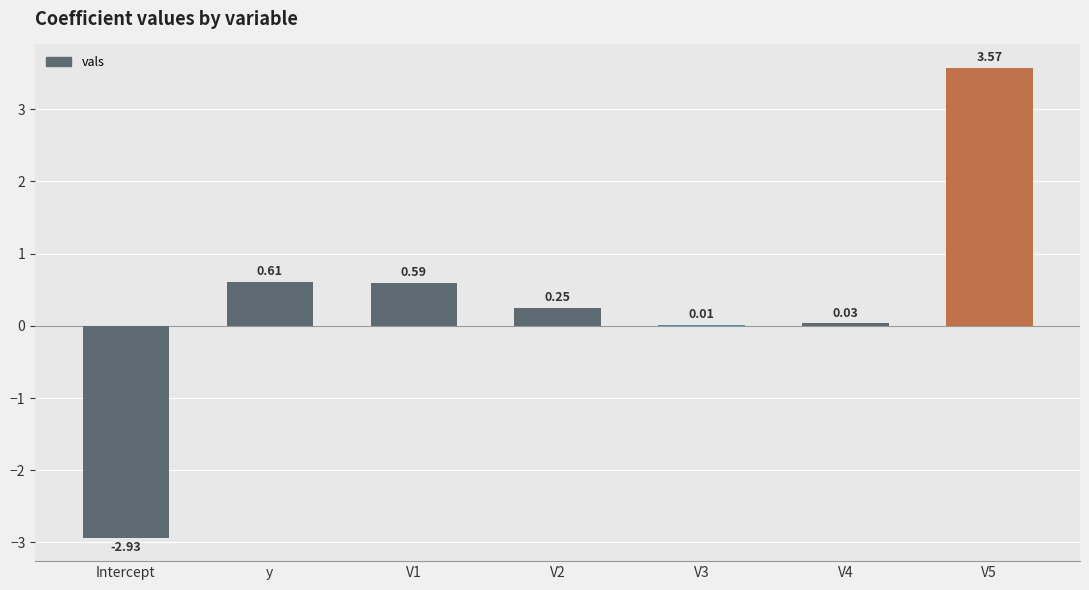

Which has a higher value, V2 or Intercept?

V2